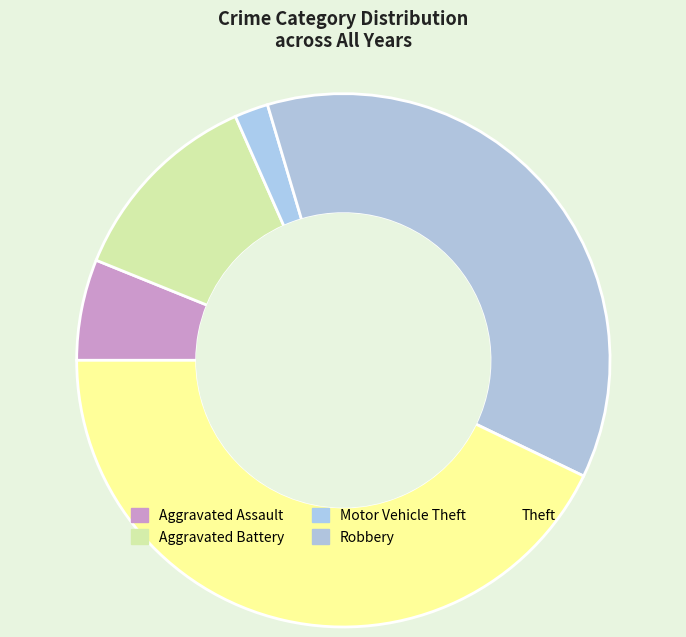

Is there a majority slice in this chart?

No